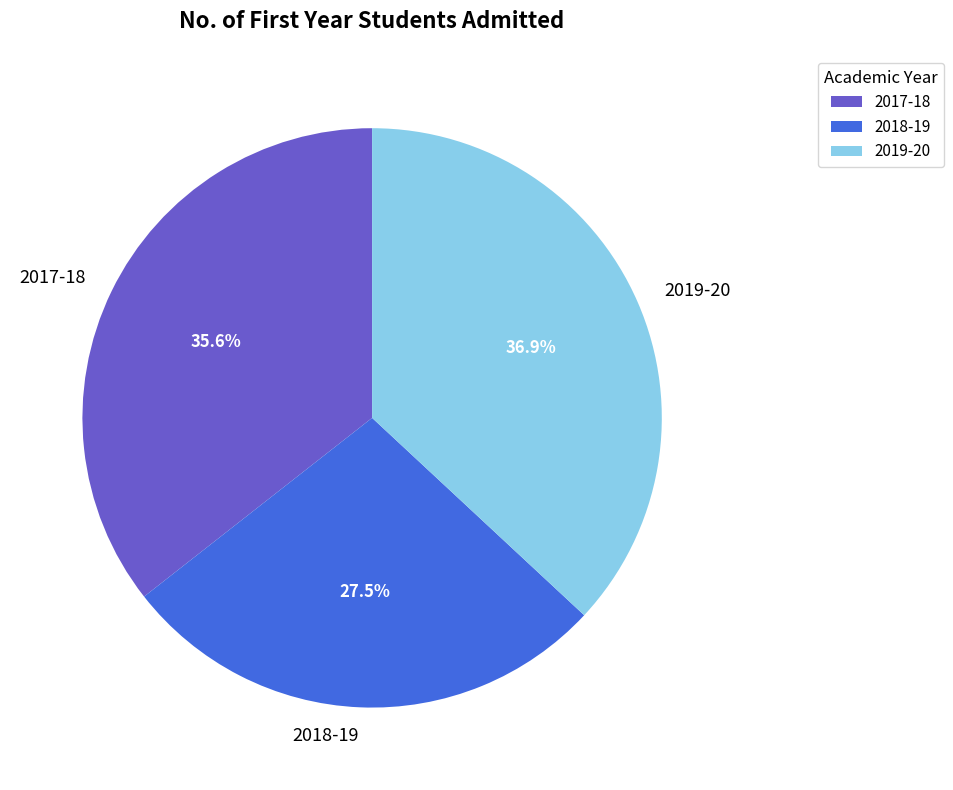

Rank the categories by value from lowest to highest.

2018-19, 2017-18, 2019-20